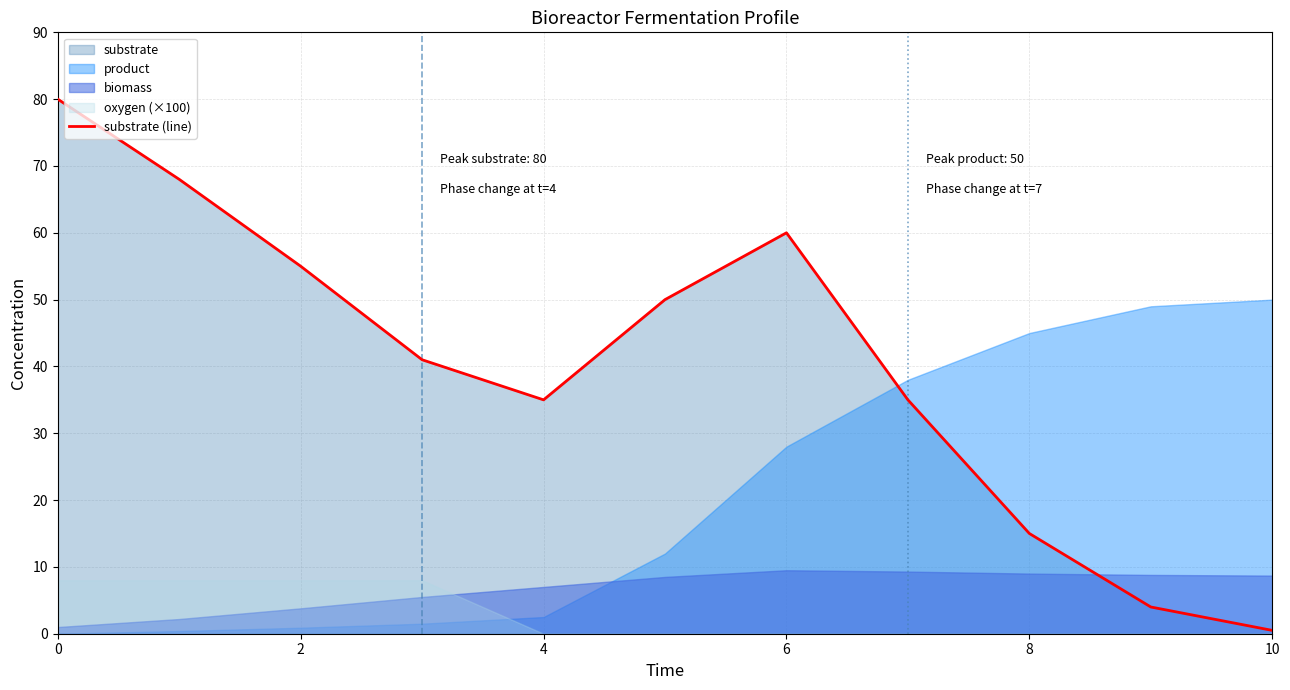

How many points are higher than both their immediate neighbors (excluding endpoints)?

1